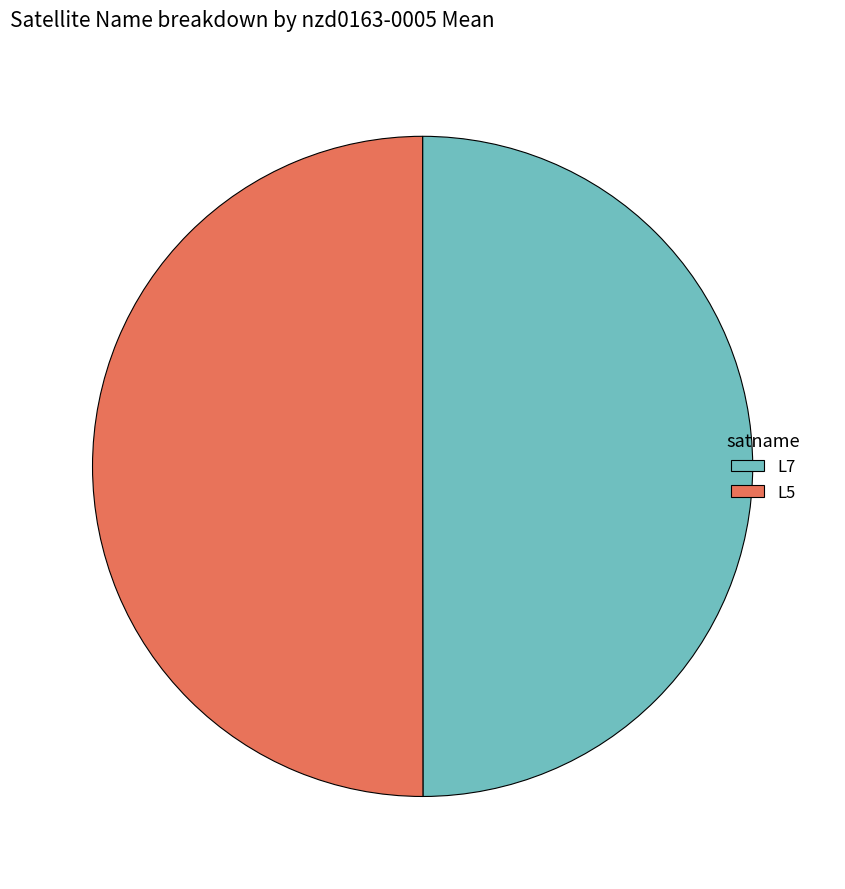

True or false: L5 accounts for 56% of the total.

False